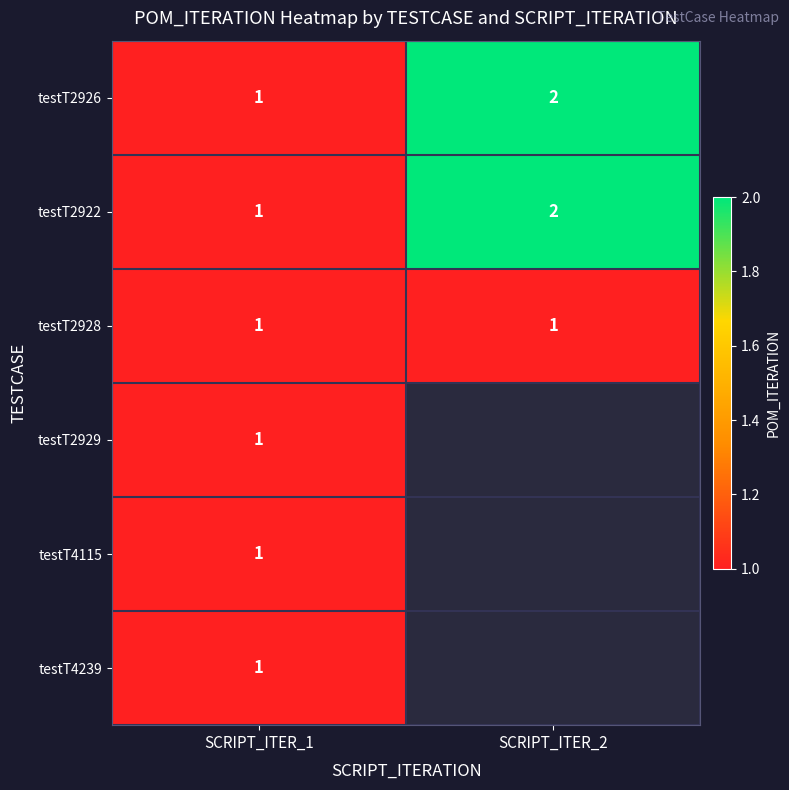

How many data points in testT2926 are less than 2?

1